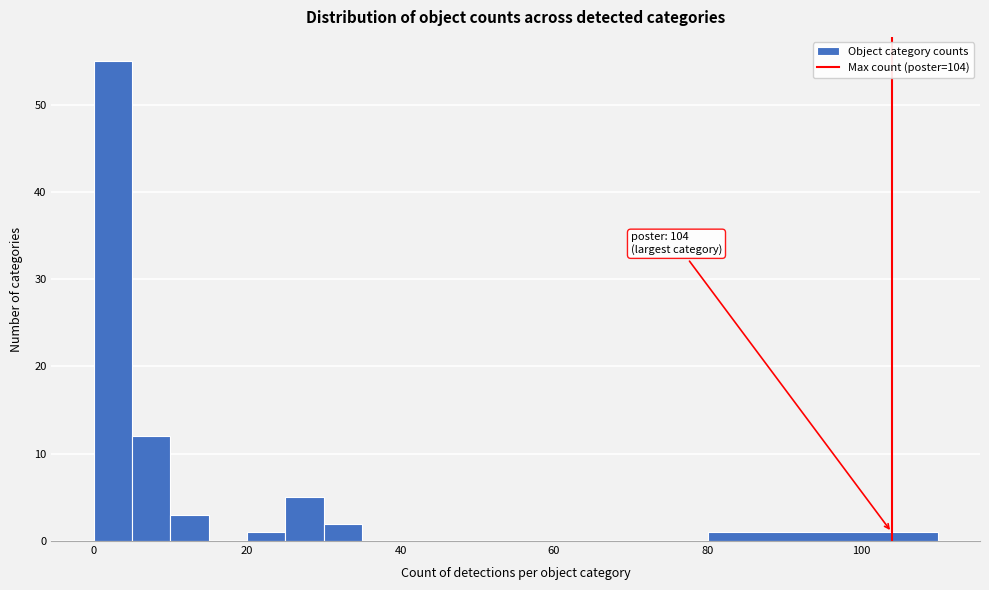

Around what value on the x-axis is the tallest bar? Give the approximate position of its centre, as read against the axis.

2